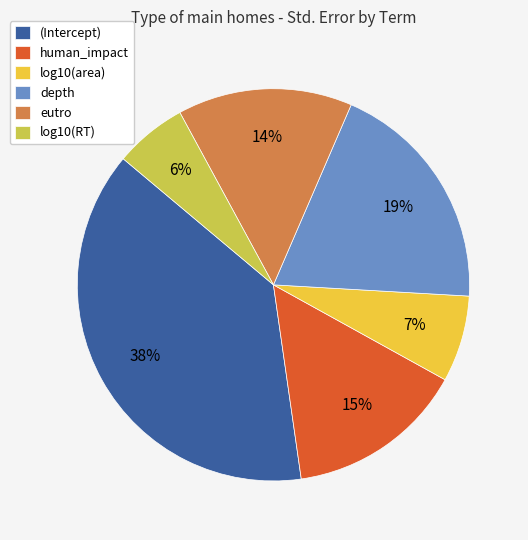

Does human_impact account for over 50% of the chart?

No